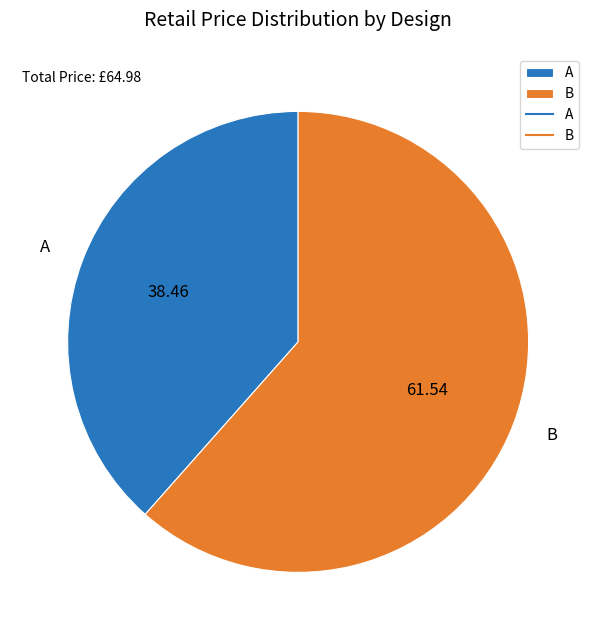

Is B the majority of the pie?

Yes